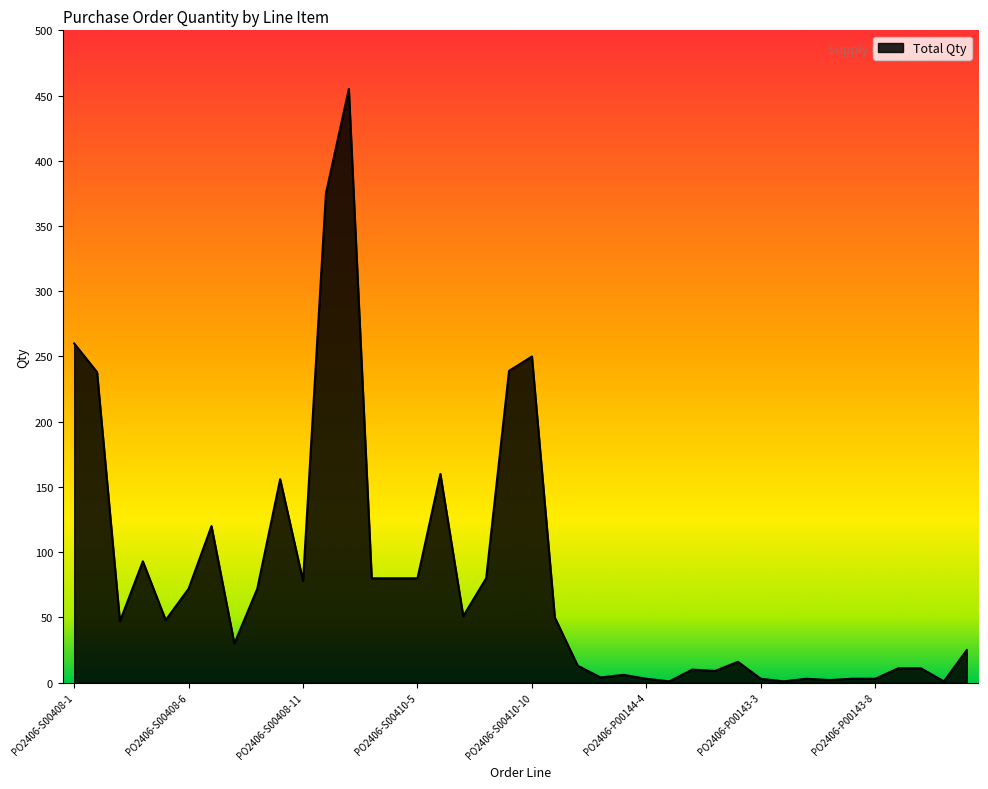

How many lines are shown in the chart?

1